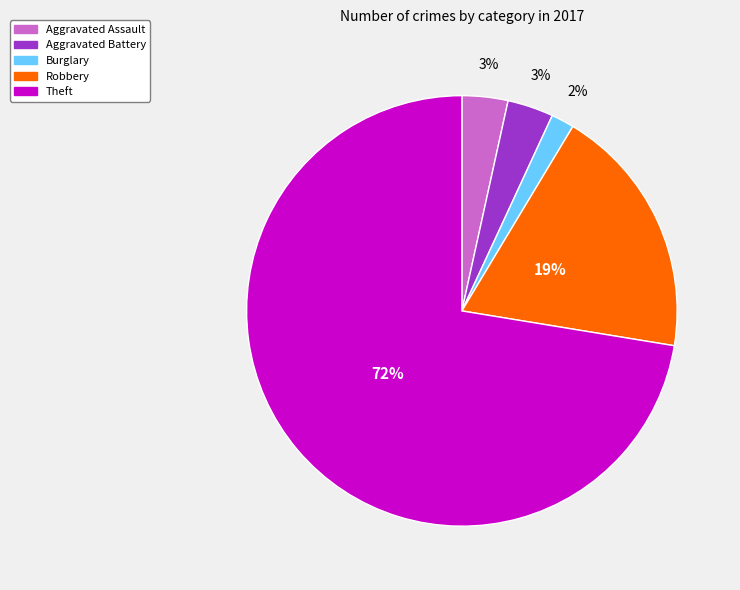

To the nearest percent, what is the difference between the largest and smallest slice percentages?

71%